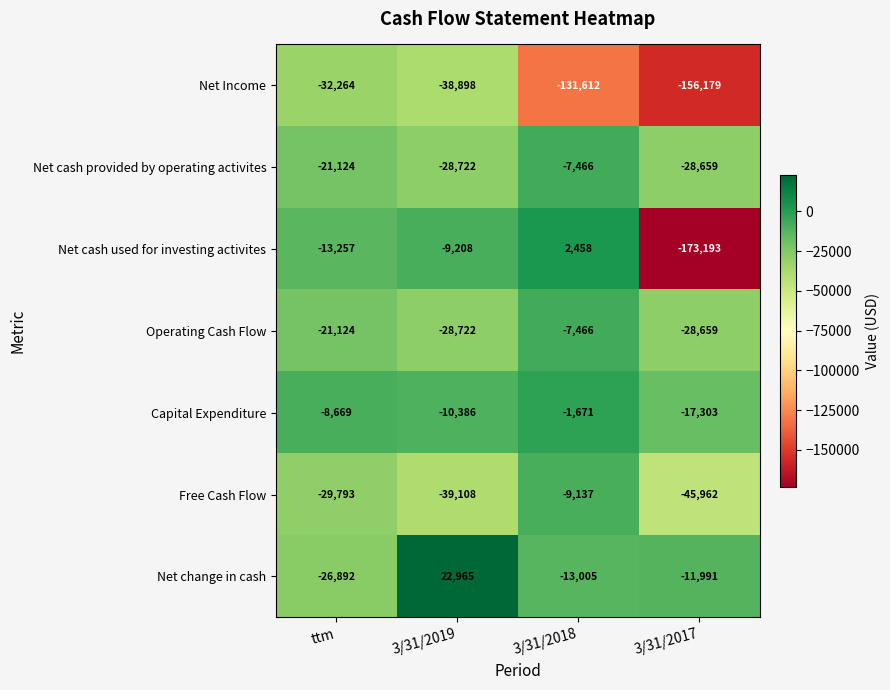

Is the value of Capital Expenditure at 3/31/2017 greater than the value of Operating Cash Flow at 3/31/2017?

Yes